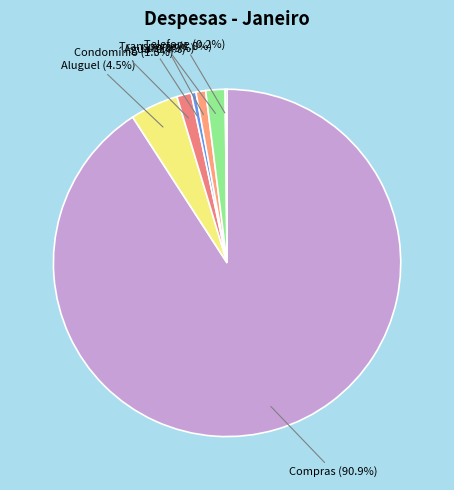

What is the total percentage of Condomínio (1.3%) and Transporte (1.8%)?

3.1%